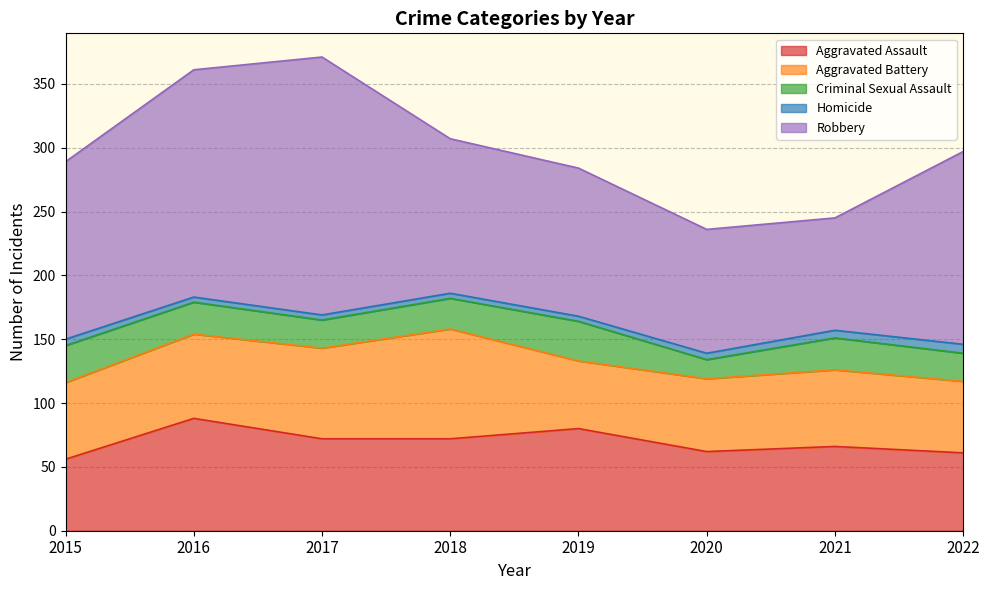

Where does the Aggravated Battery series first go above 60?

2016